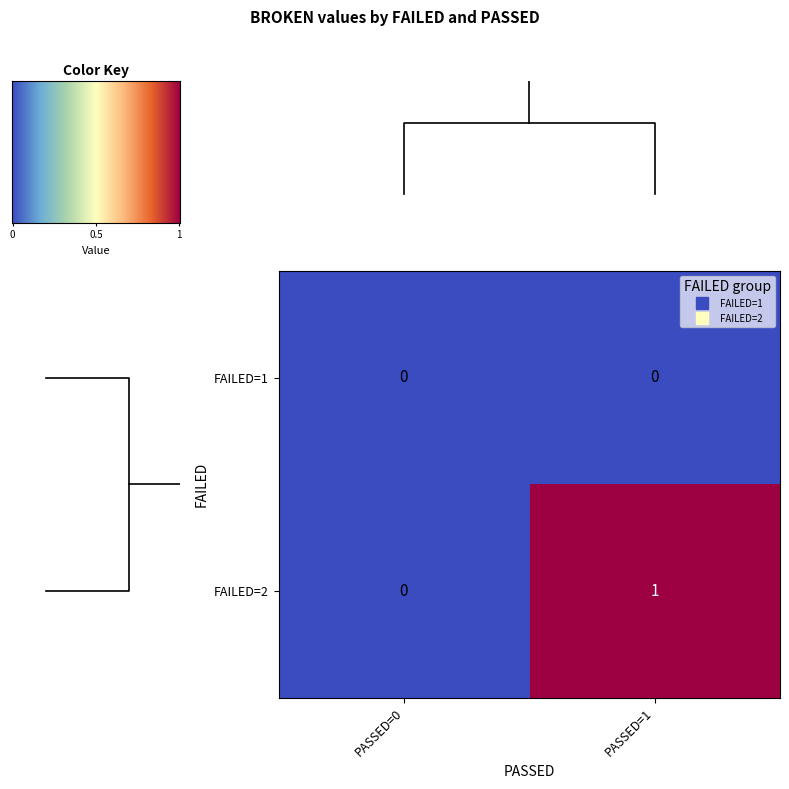

At how many categories does at least one series exceed 0?

1